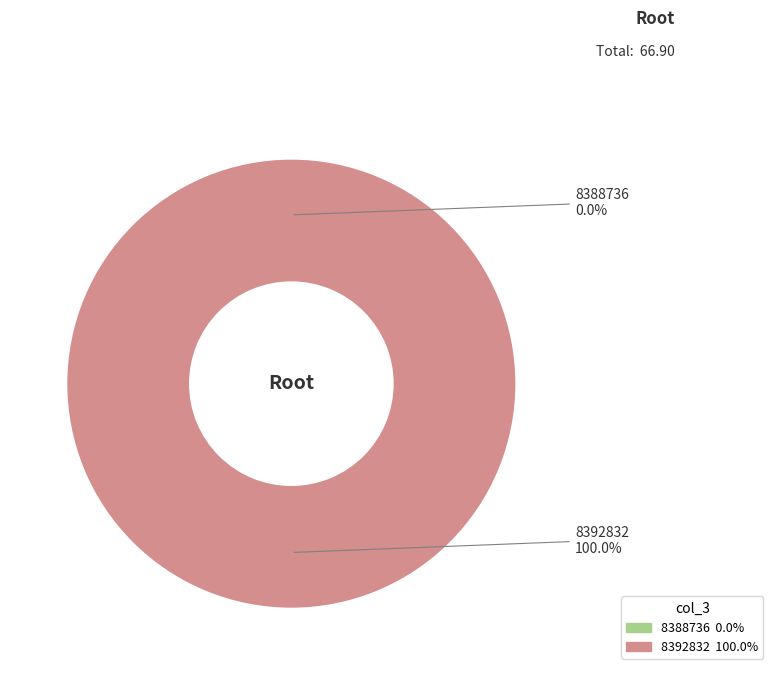

To the nearest percent, what is the average slice percentage?

50%